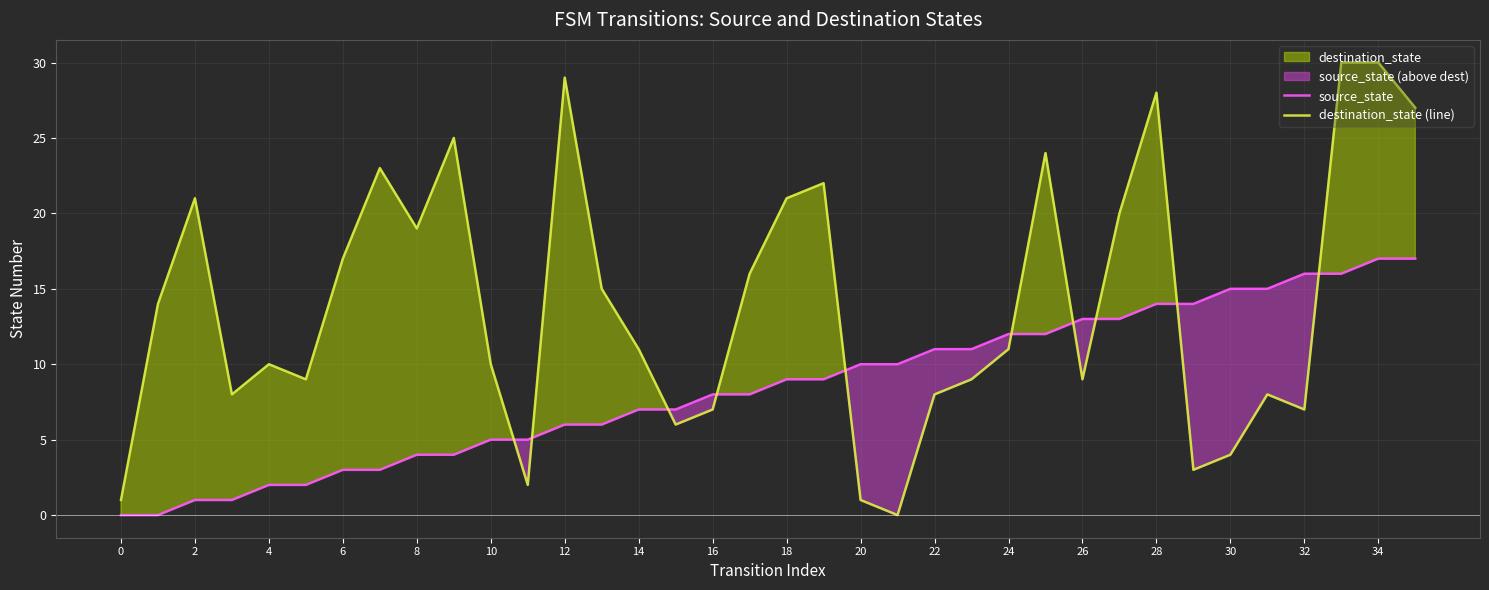

The value of destination_state (line) at 24 is 11. True or false?

True